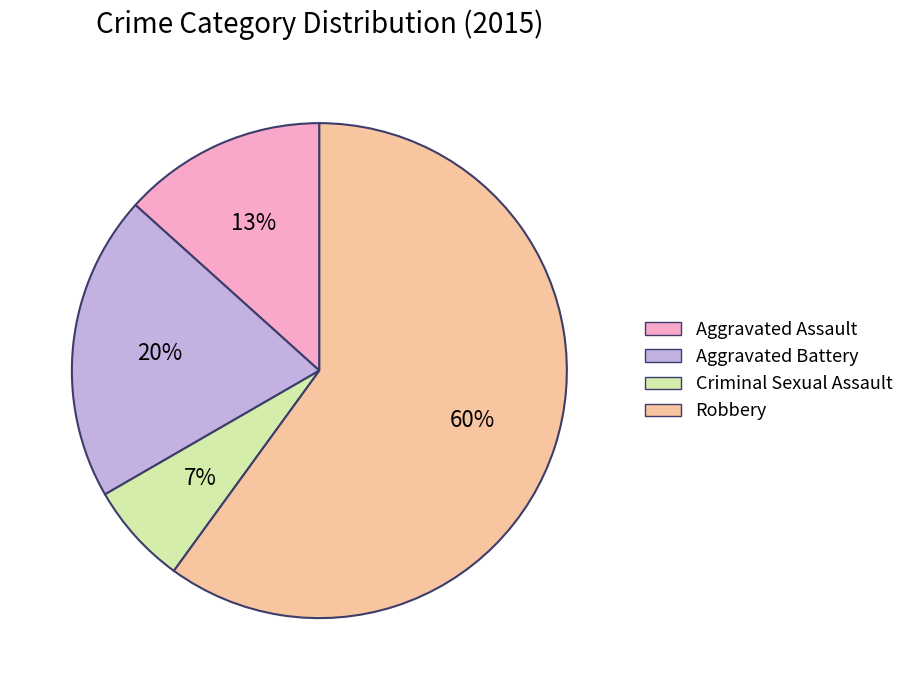

Between Aggravated Battery and Robbery, which is larger?

Robbery